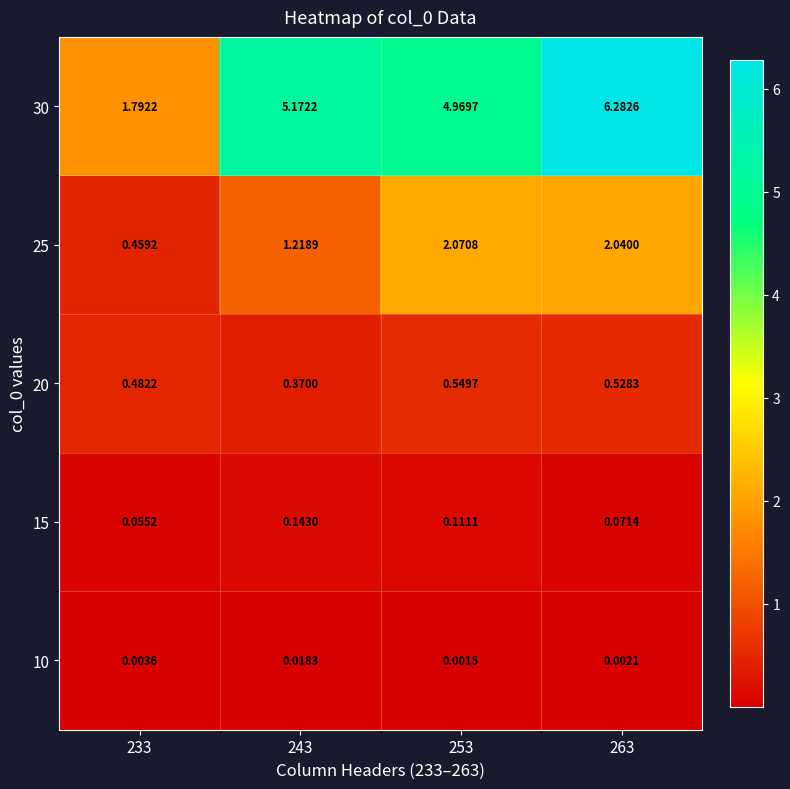

Is the value of 10 at 243 greater than the value of 20 at 263?

No